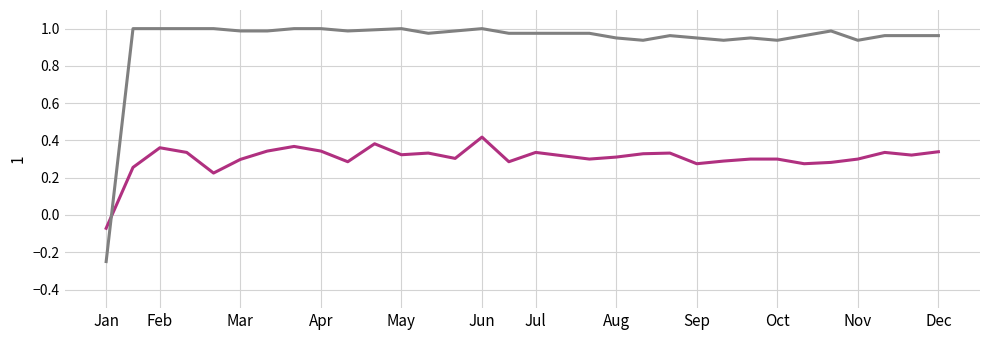

Reading right to left, transcribe all the data shown in this chart.

col_3: 0.3	0.3	0.3	0.3	0.3	0.3	0.3	0.3	0.3	0.3	0.3	0.3	0.3	0.3	0.3	0.3	0.3	0.4	0.3	0.3	0.3	0.4	0.3	0.3	0.4	0.3	0.3	0.2	0.3	0.4	0.3	-0.1
col_1: 1.0	1.0	1.0	0.9	1.0	1.0	0.9	1.0	0.9	1.0	1.0	0.9	1.0	1.0	1.0	1.0	1.0	1.0	1.0	1.0	1.0	1.0	1.0	1.0	1.0	1.0	1.0	1.0	1.0	1.0	1.0	-0.2